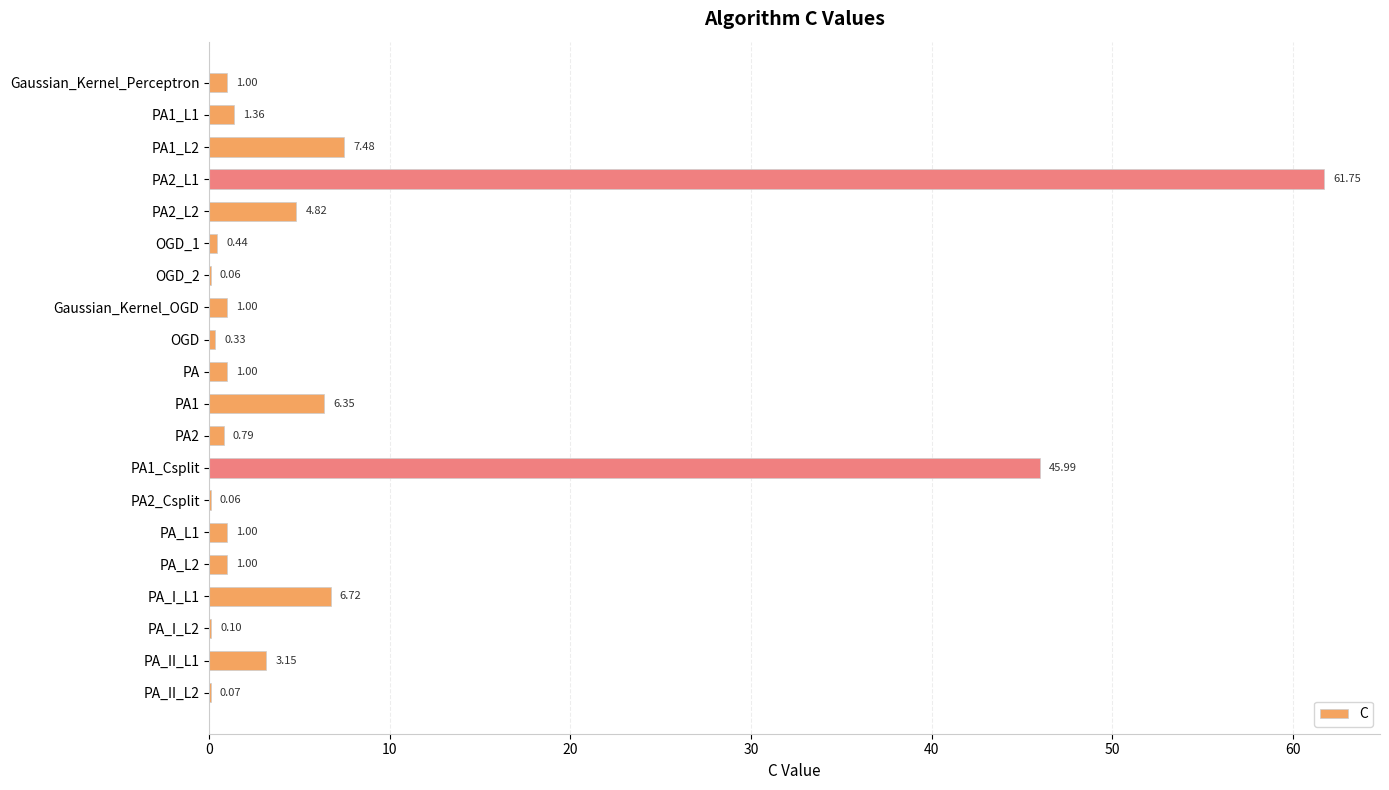

What is the change in value from PA1 to PA_II_L2?

-6.3